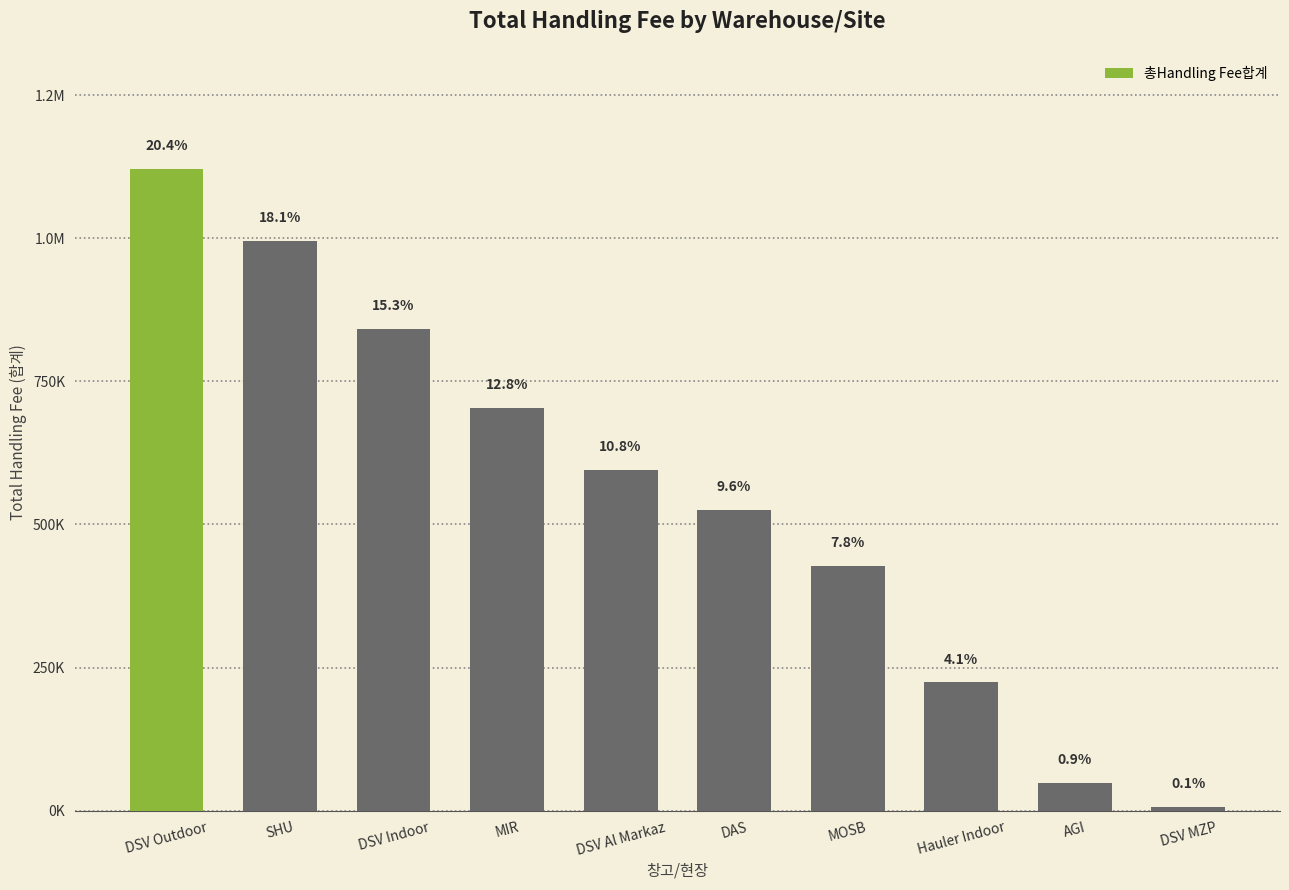

Rank the categories by value from lowest to highest.

DSV MZP, AGI, Hauler Indoor, MOSB, DAS, DSV Al Markaz, MIR, DSV Indoor, SHU, DSV Outdoor